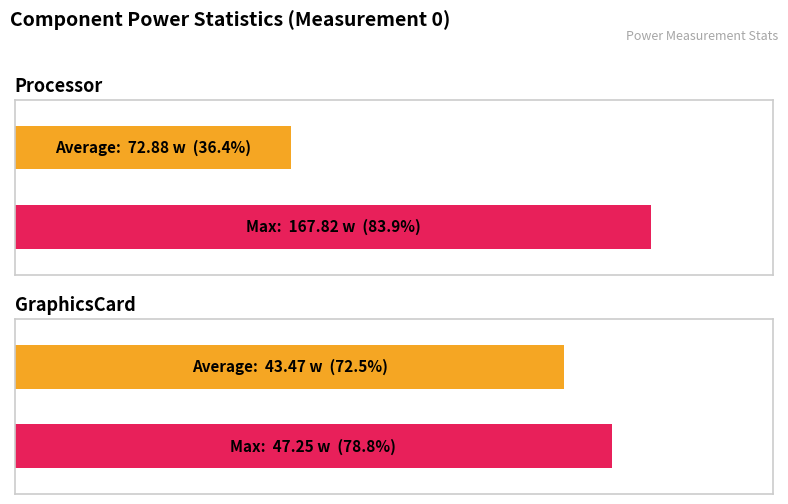

At which label is Average (w) closest to 207?

Processor